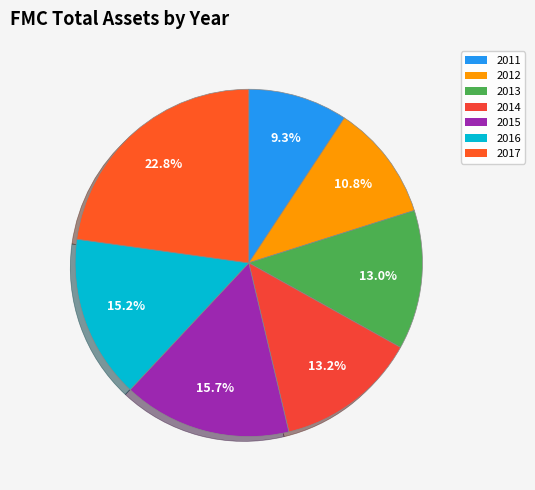

What is the change in value from 2012 to 2016?

+1765400000